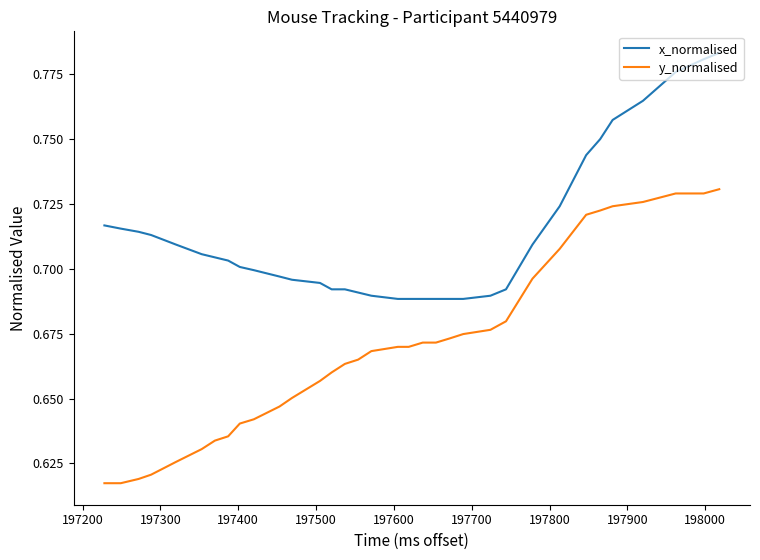

Which series has the widest spread of values?

y_normalised